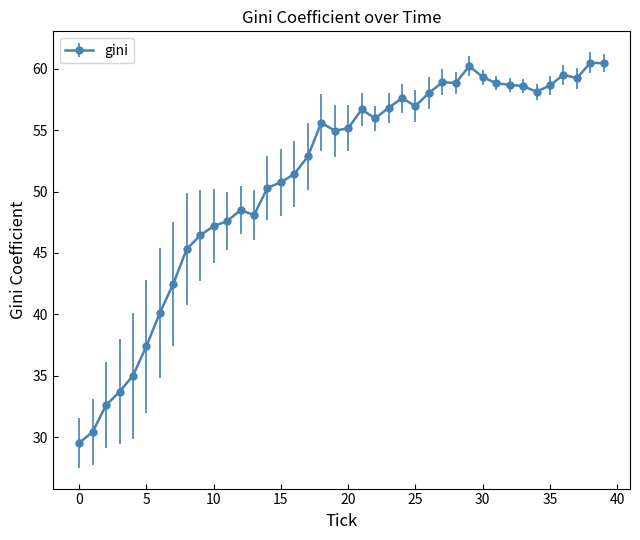

What is the average value?

51.2